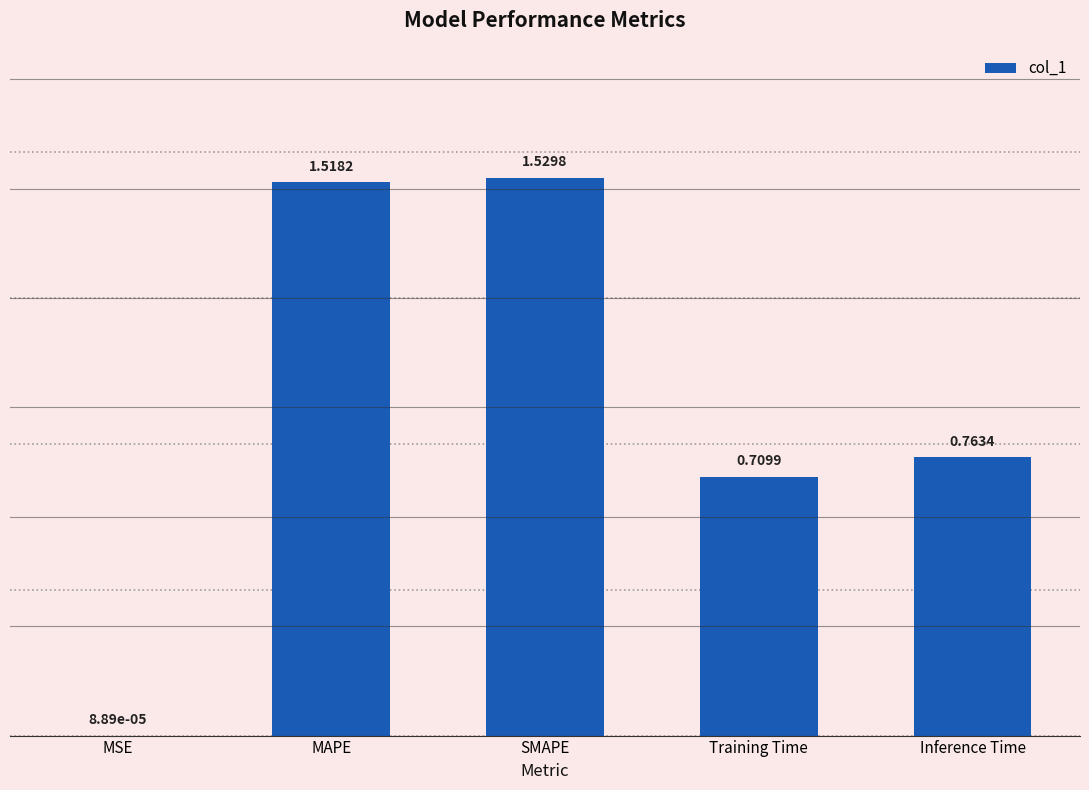

The value at Inference Time is 0.4. True or false?

False